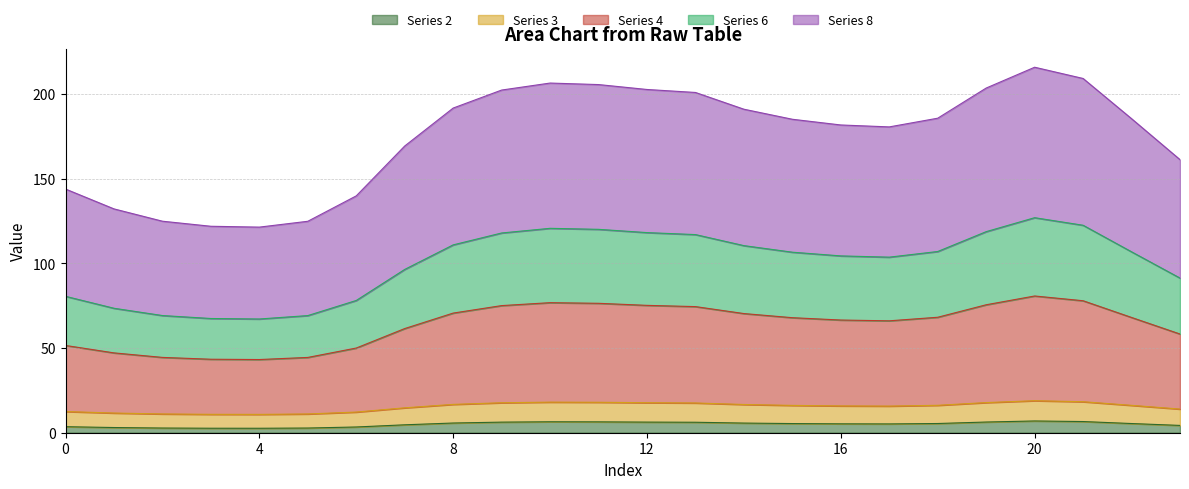

How many interior local valleys does the Series 3 series have?

2